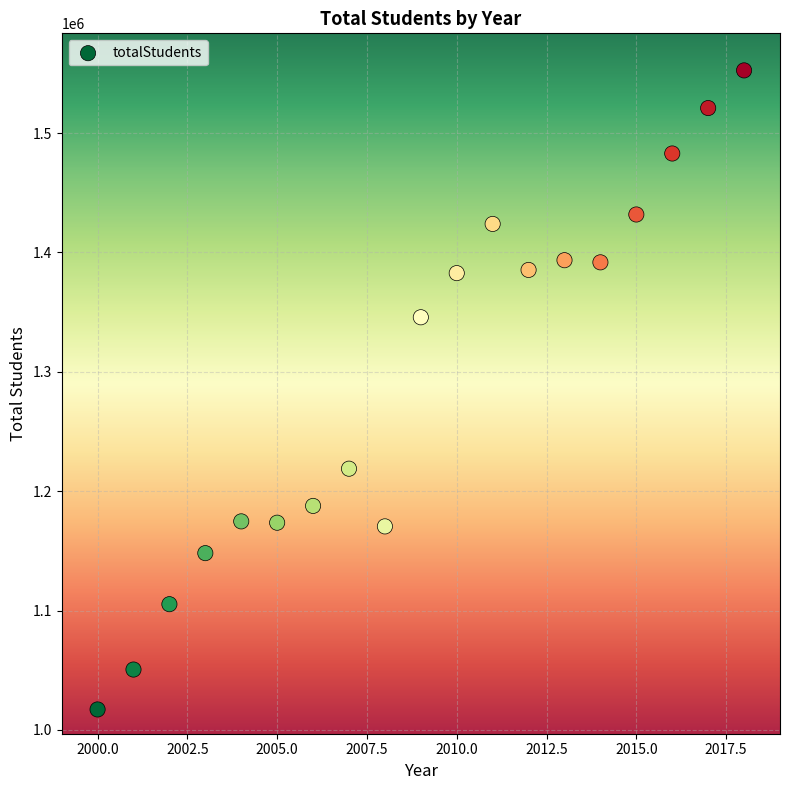

What is the range of Y values (max minus min)?

535390